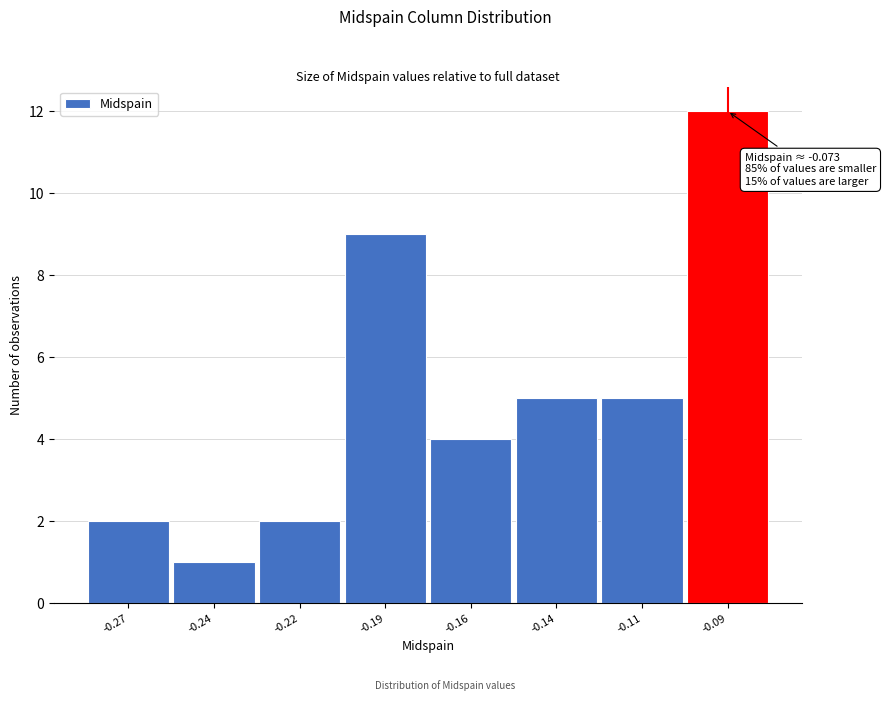

Reading left to right, transcribe all the data shown in this chart.

2	1	2	9	4	5	5	12